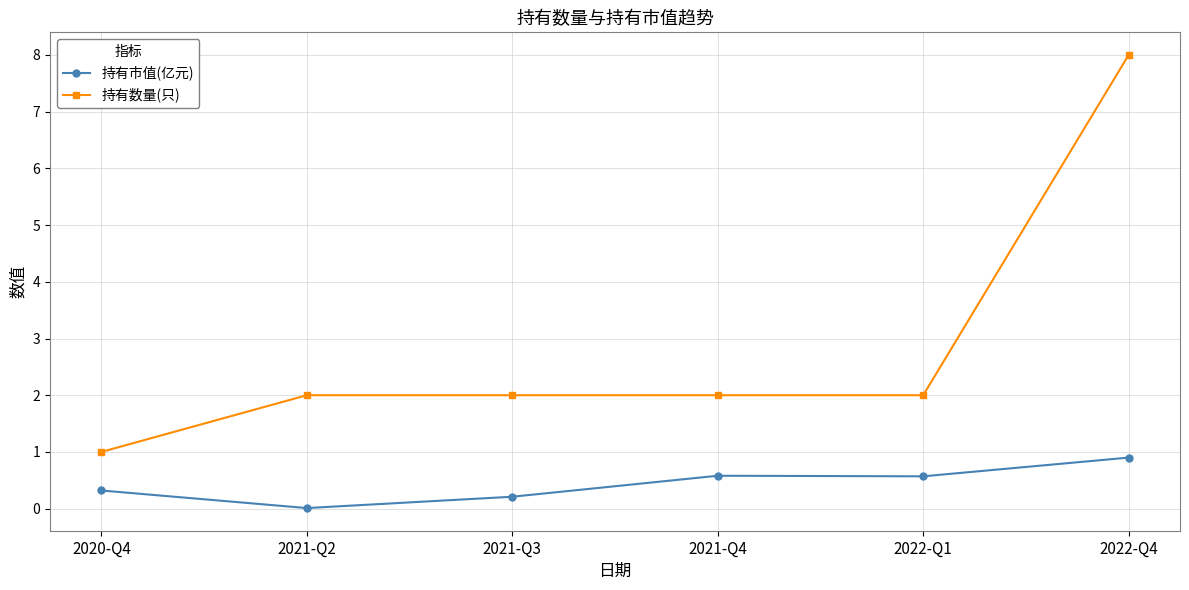

The value of 持有市值(亿元) at 2021-Q2 is 0.0. True or false?

True